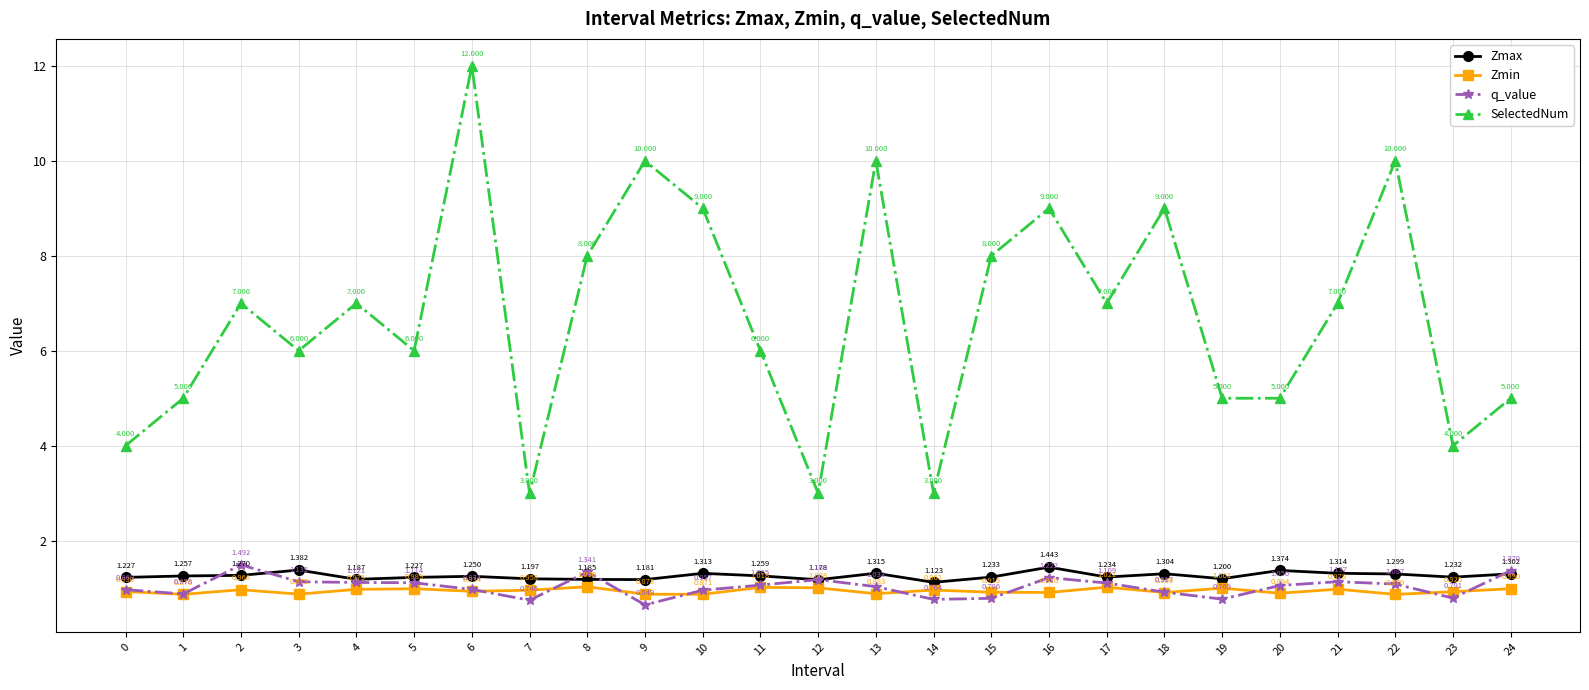

Where do Zmax and q_value first cross each other?

1 and 2